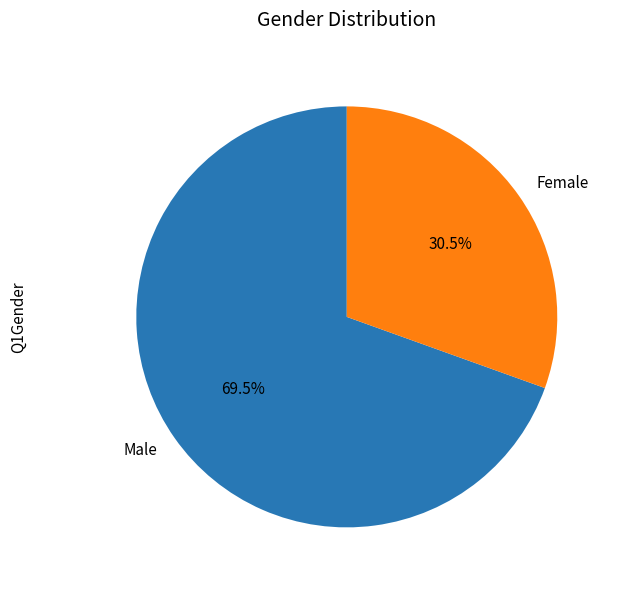

Count the number of slices in the pie.

2